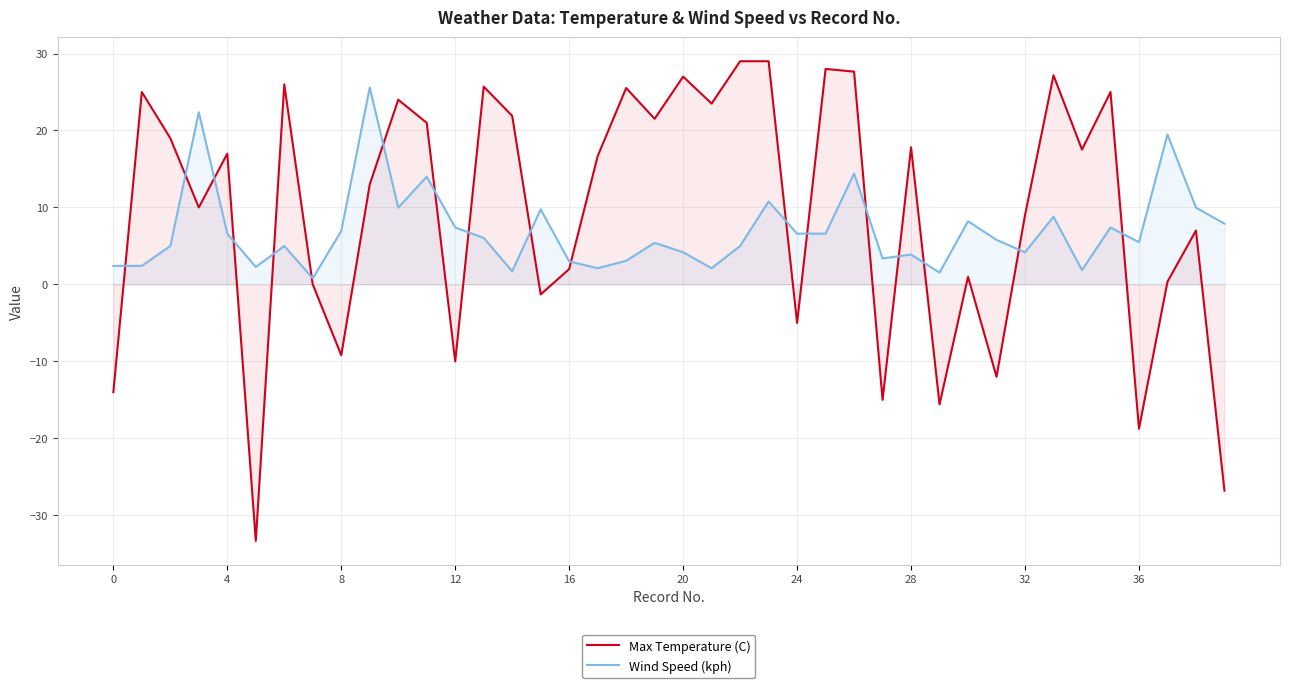

What value does the Max Temperature (C) series have at 0?

-14.0